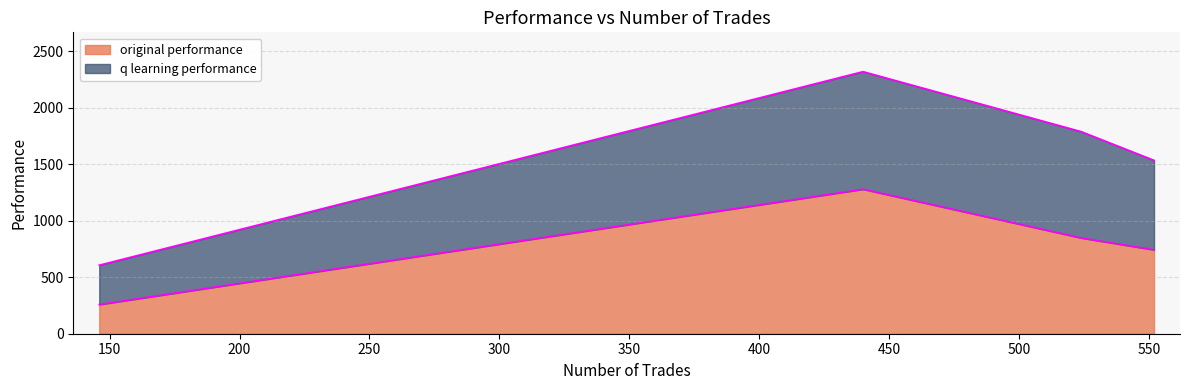

True or false: q learning performance and original performance intersect in this chart.

False